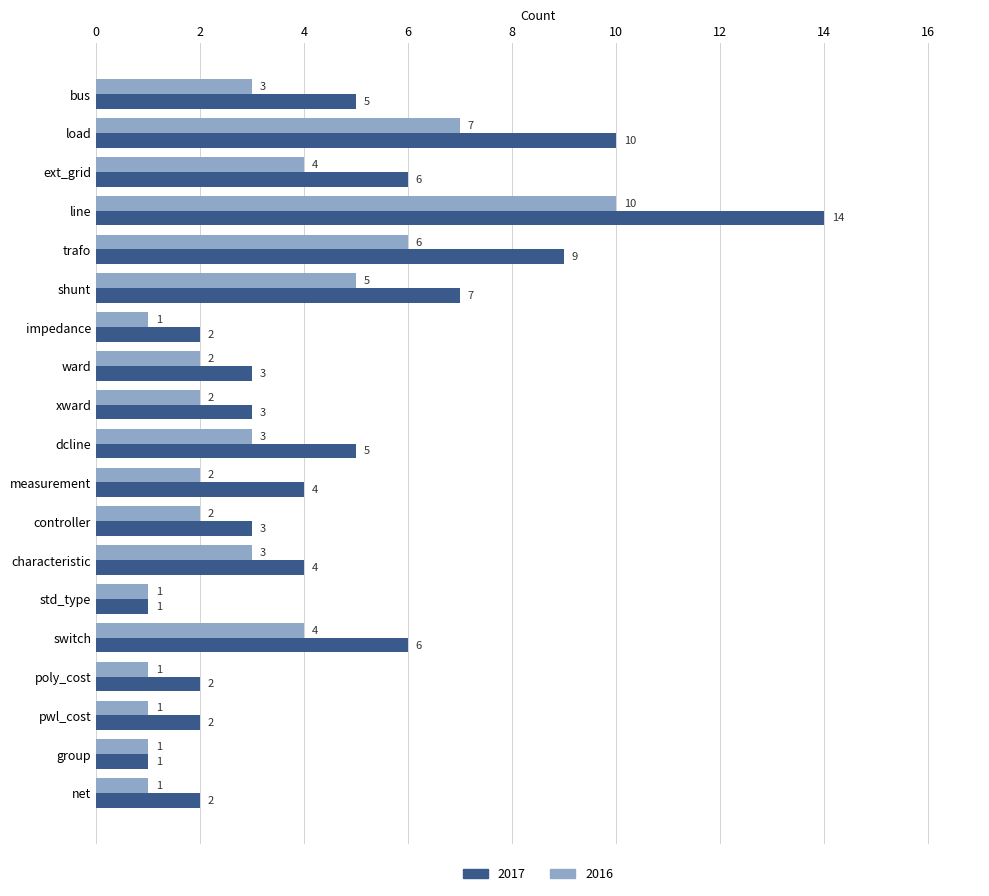

Between controller and std_type, which series saw the biggest shift?

2017